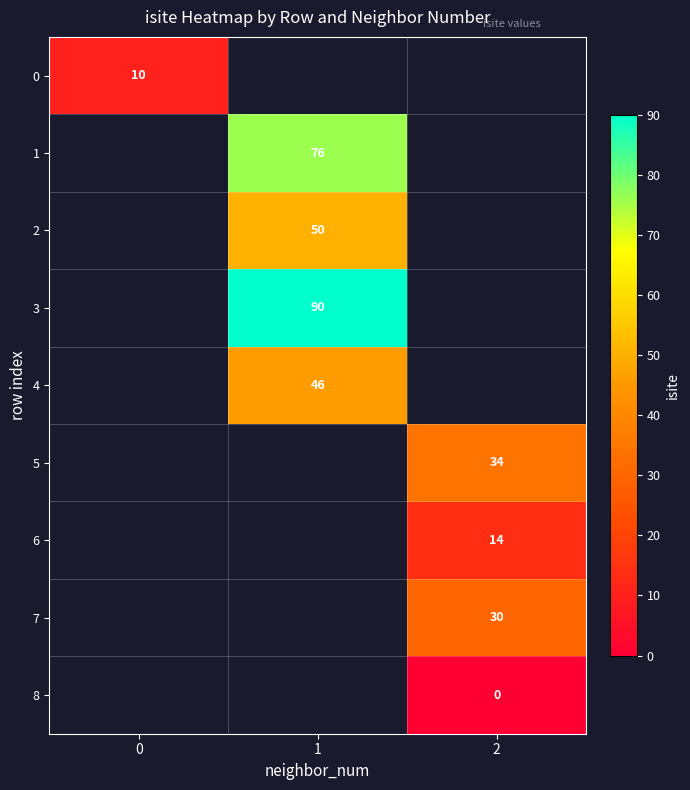

True or false: 5 has a value of 13 at 2.

False